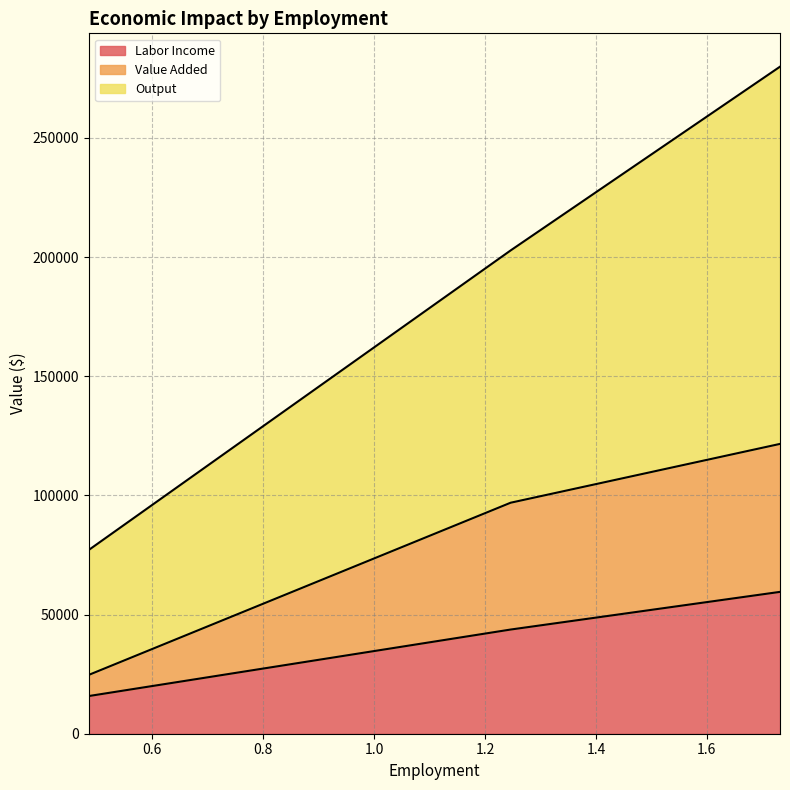

What is the approximate value of Value Added at 1.246179899593572?

96925.8